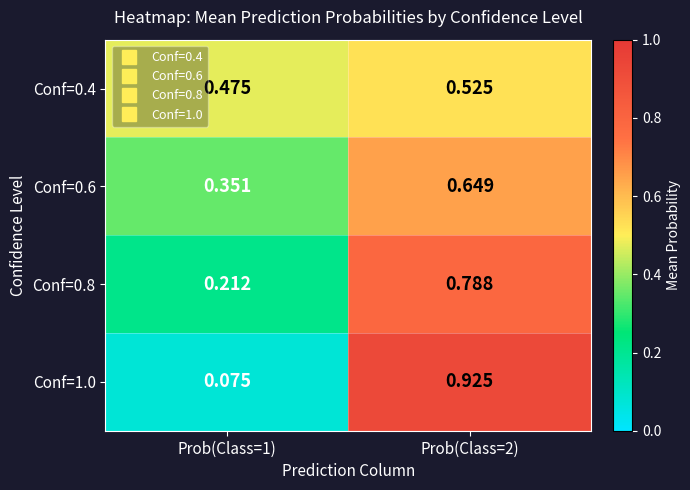

At how many categories does at least one series exceed 0?

2